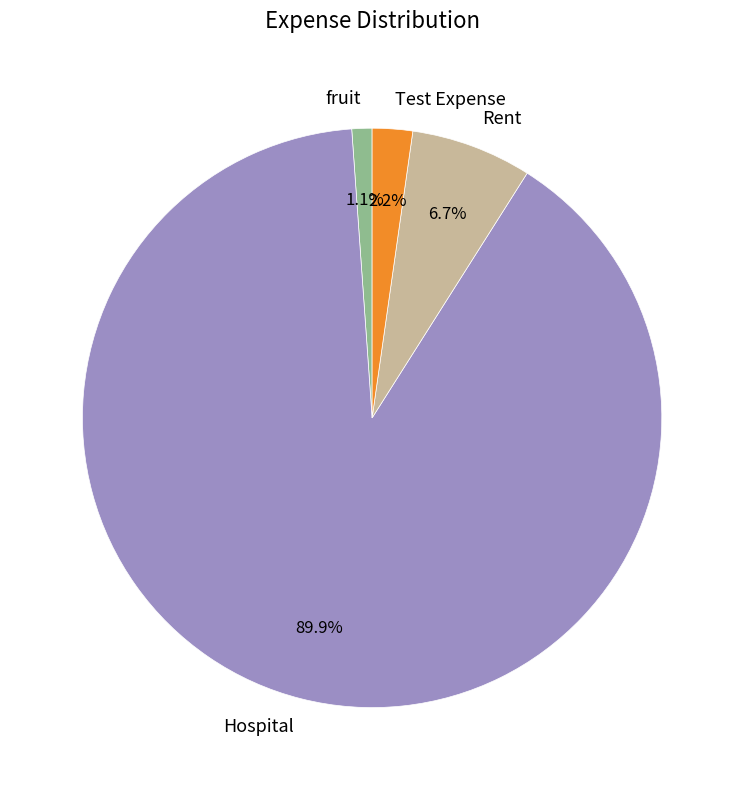

Is the sum of Hospital and fruit greater than half?

Yes